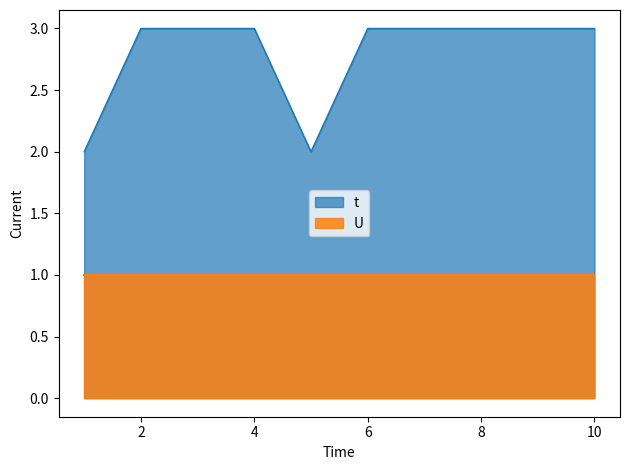

Reading left to right, transcribe all the data shown in this chart.

1=2	2=3	3=3	4=3	5=2	6=3	7=3	8=3	9=3	10=3